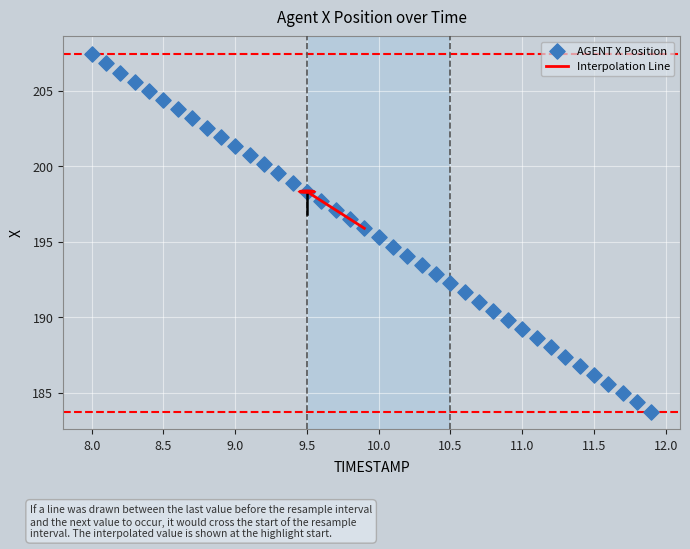

What is the range of X values (max minus min)?

3.9